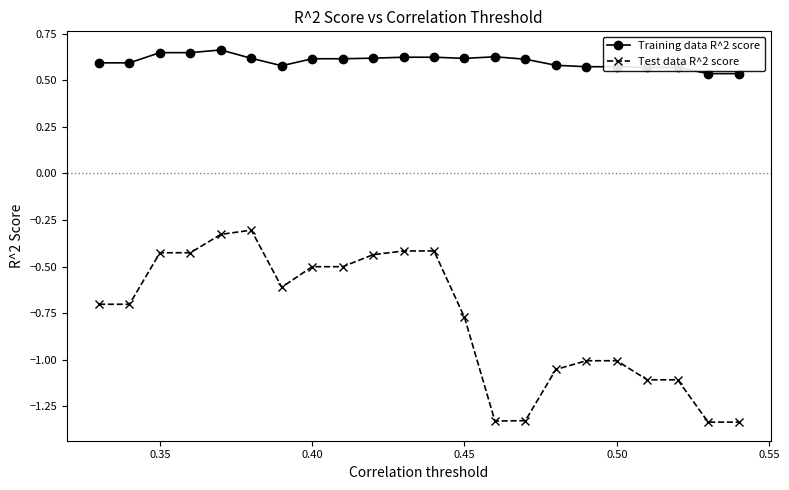

What is the sum of all Training data R^2 score values?

13.2